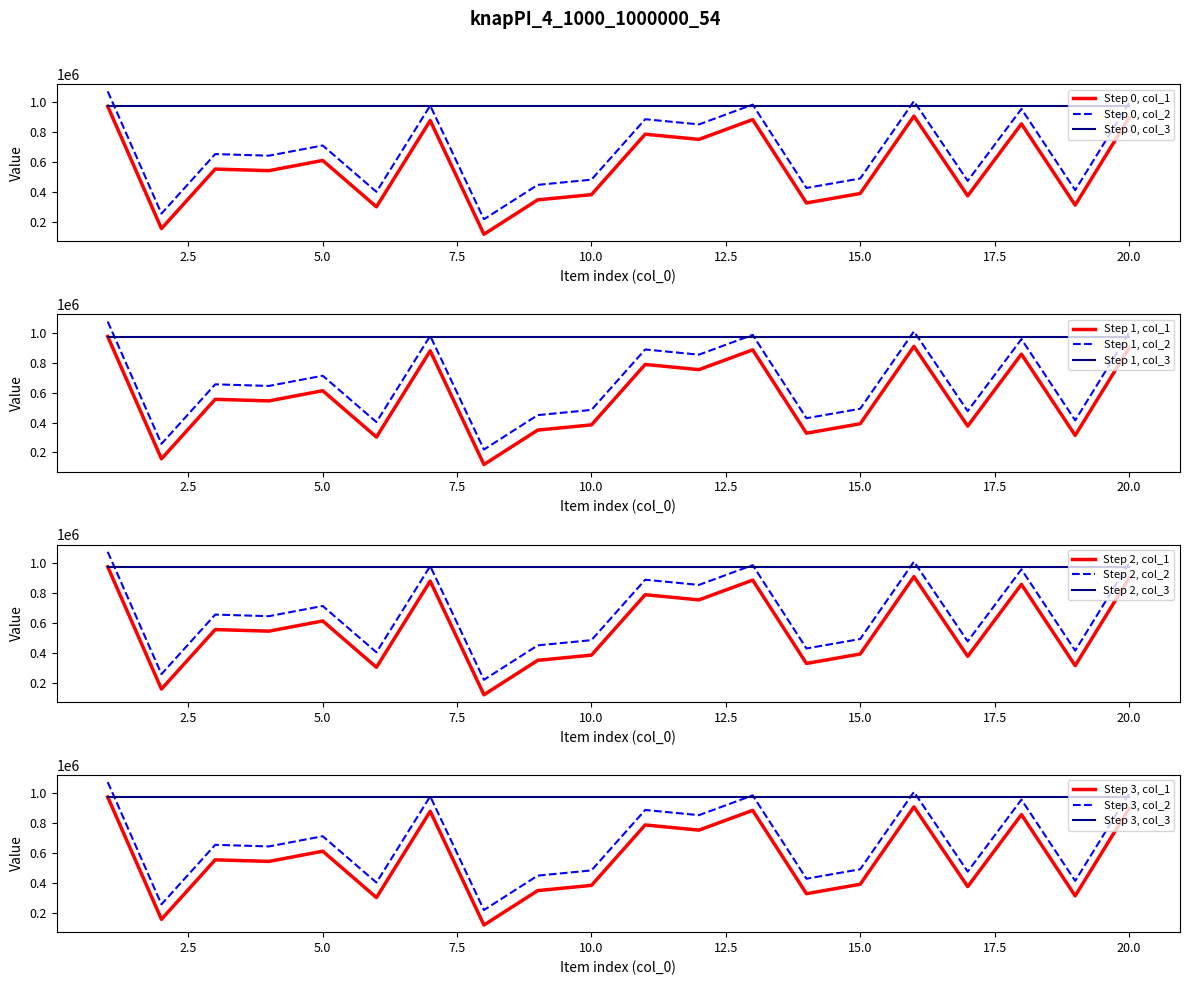

The col_2 series shows 1074025 at 1. True or false?

True